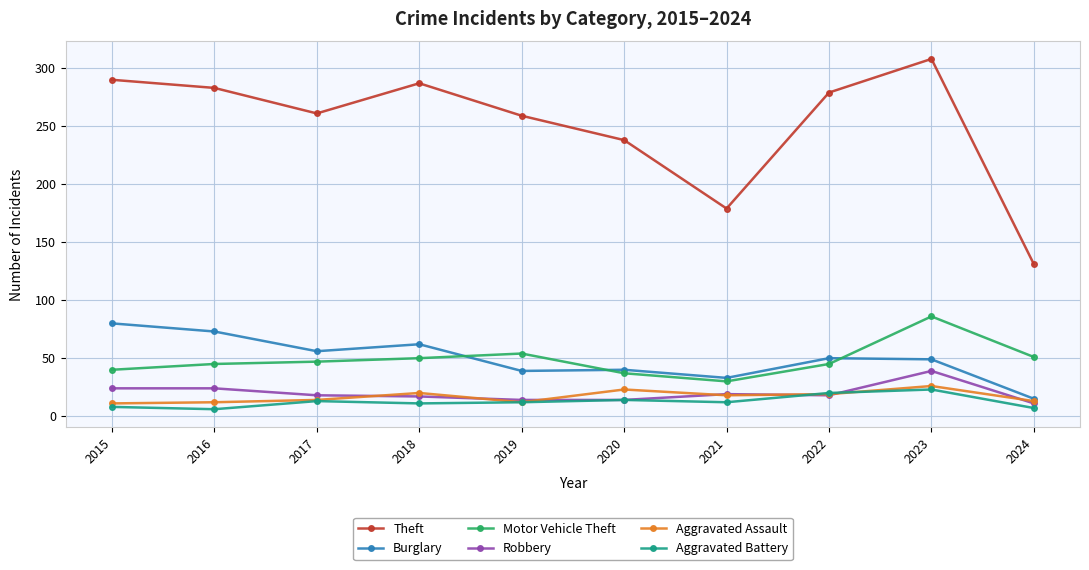

What is the value of the Burglary point at the 5th from the left?

39